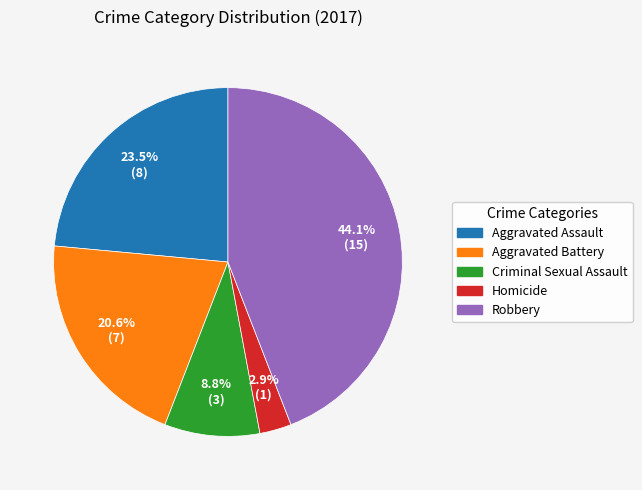

What percentage is the Homicide slice, to the nearest percent?

3%